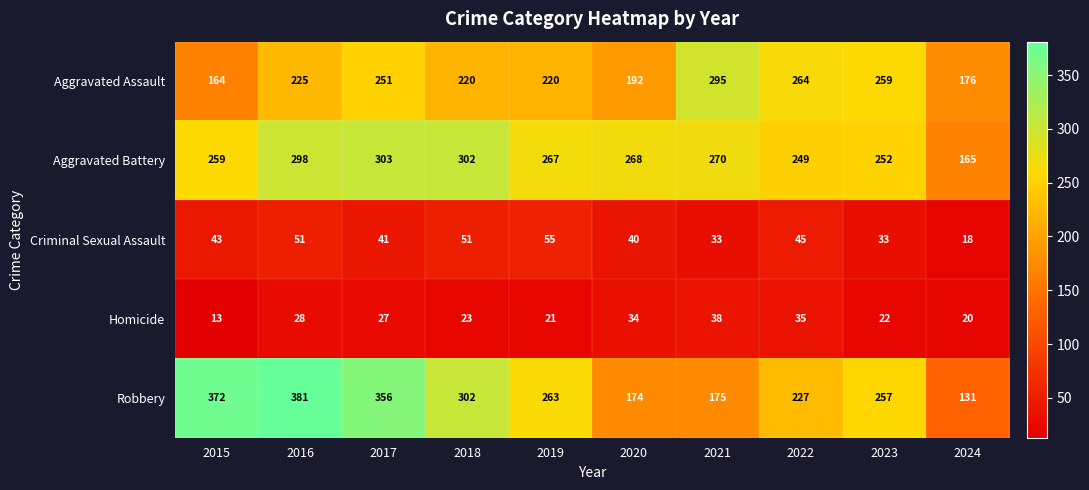

Rank the series by their maximum value, from highest to lowest.

Robbery, Aggravated Battery, Aggravated Assault, Criminal Sexual Assault, Homicide